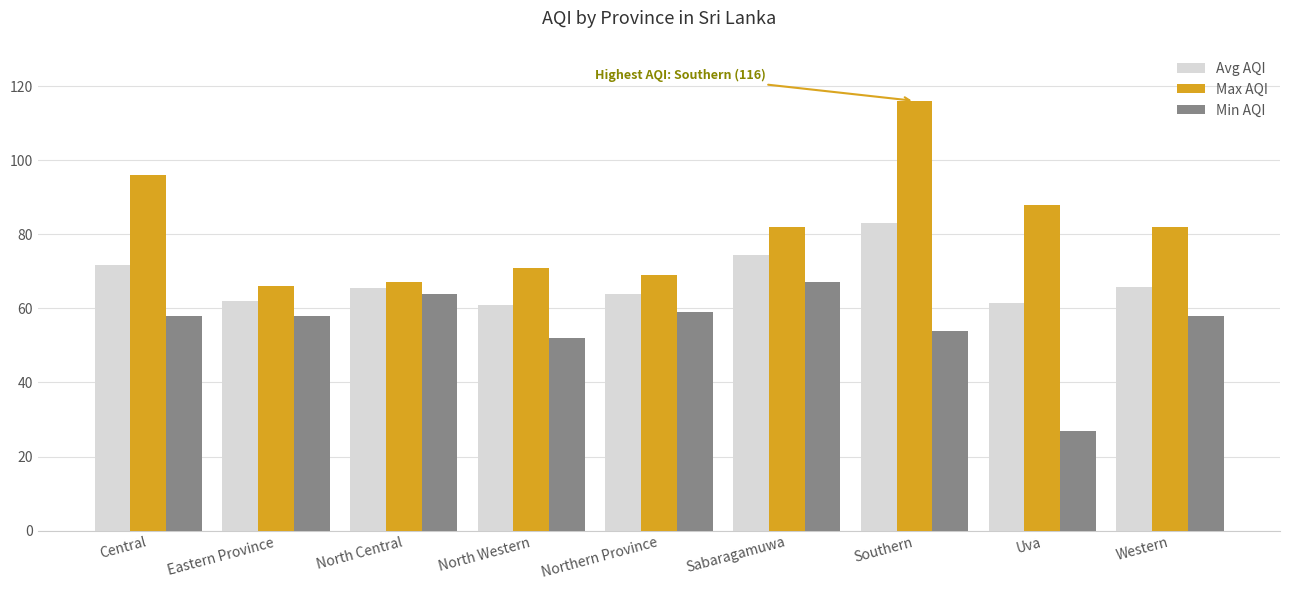

The value of Avg AQI at North Western is 96.7. True or false?

False